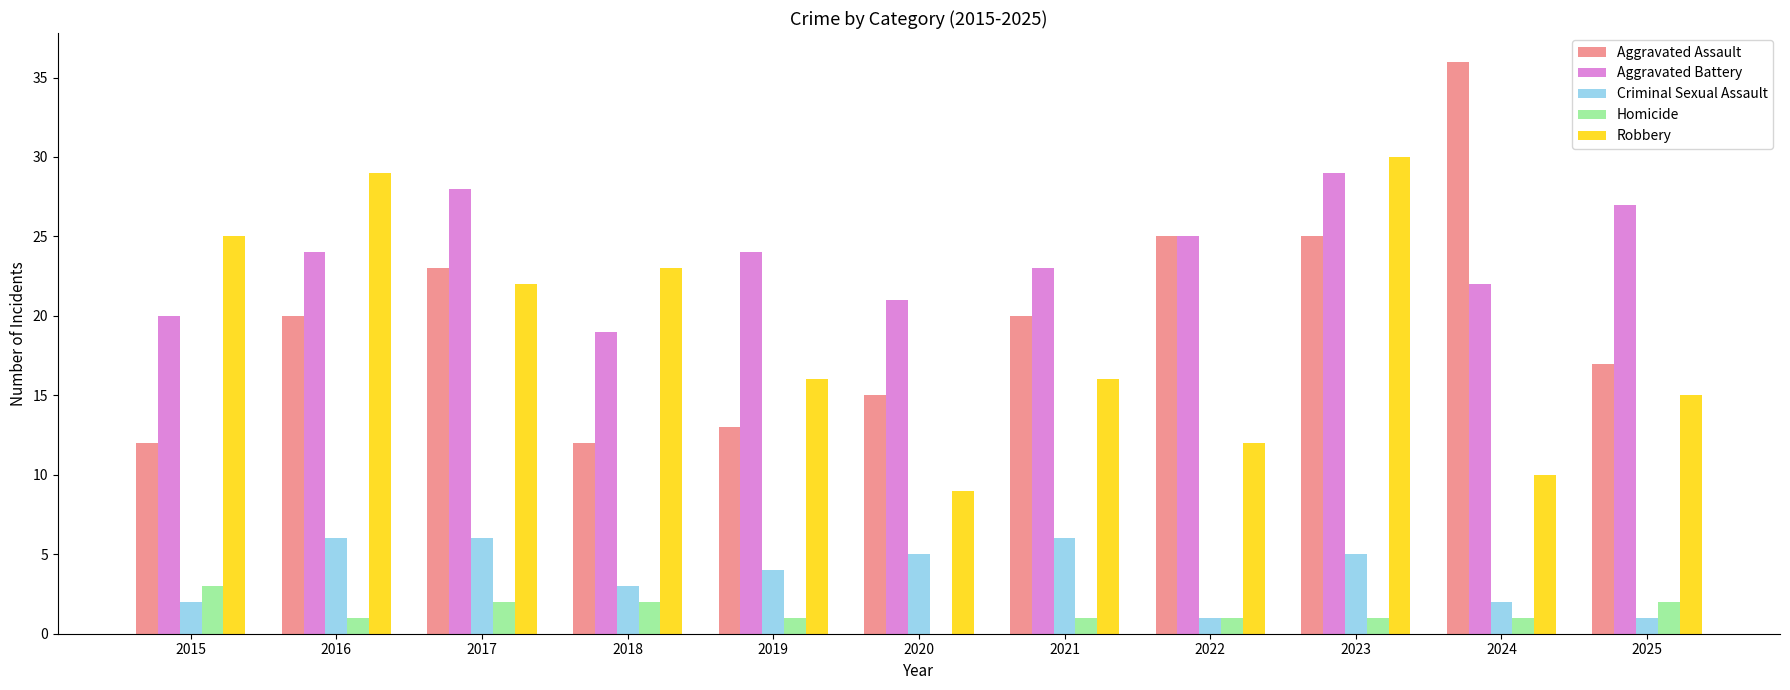

What is the approximate value of Aggravated Battery at 2025, to the nearest 10?

30